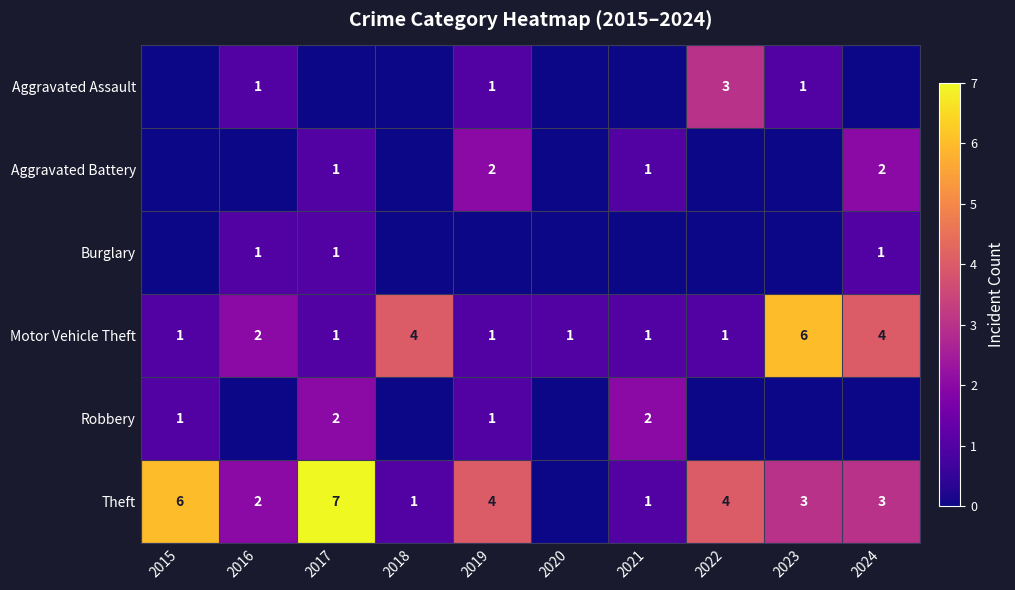

What is the difference between the maximum and minimum values in the Motor Vehicle Theft series?

5